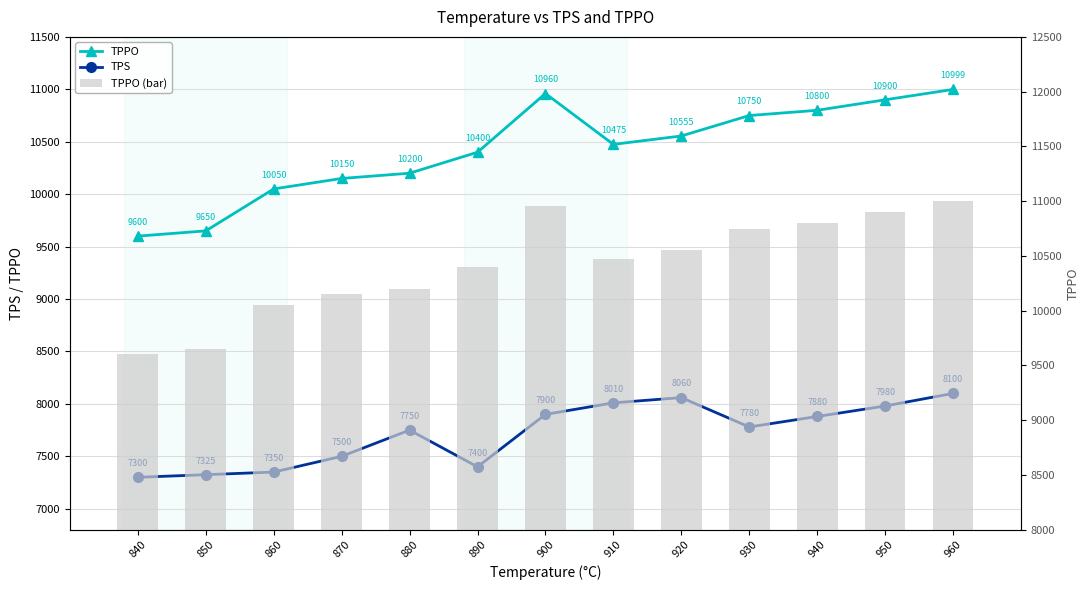

What is the highest value of the TPPO series?

10999